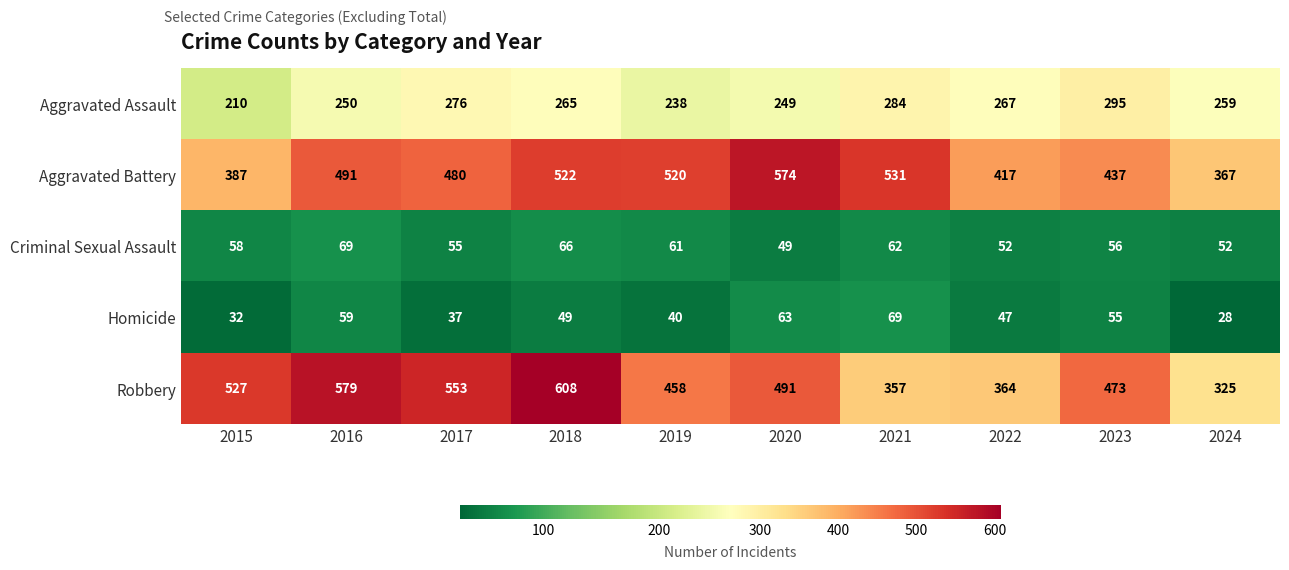

What is the approximate value of Criminal Sexual Assault at 2020, to the nearest 10?

50